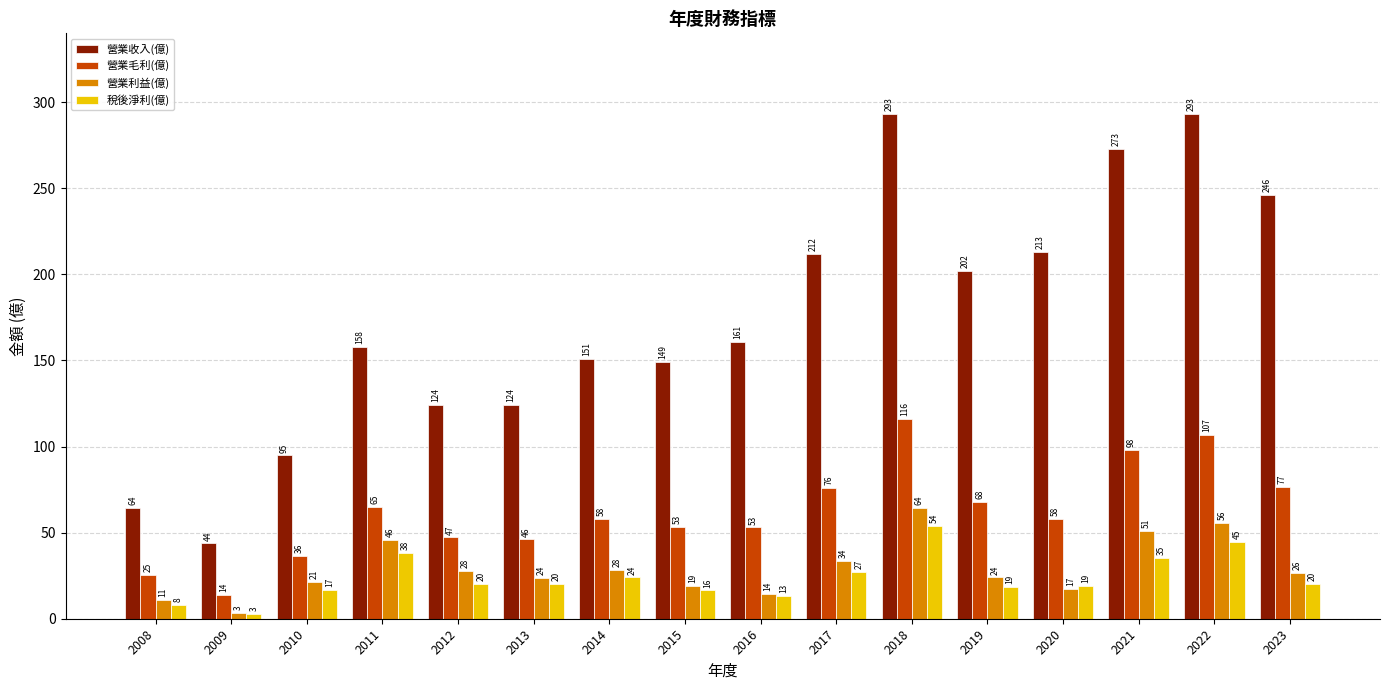

Which series has the widest spread of values?

營業收入(億)